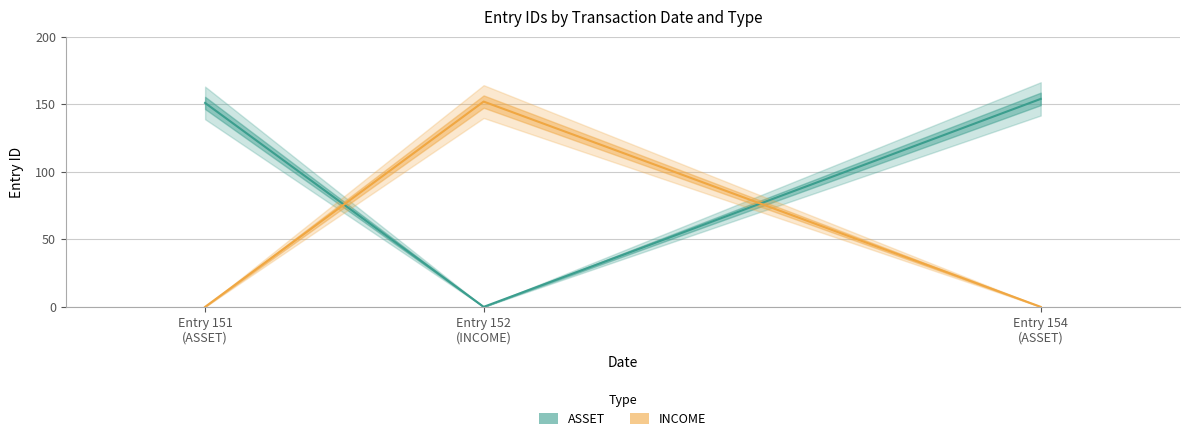

True or false: INCOME has a value of 60 at Entry 154
(ASSET).

False